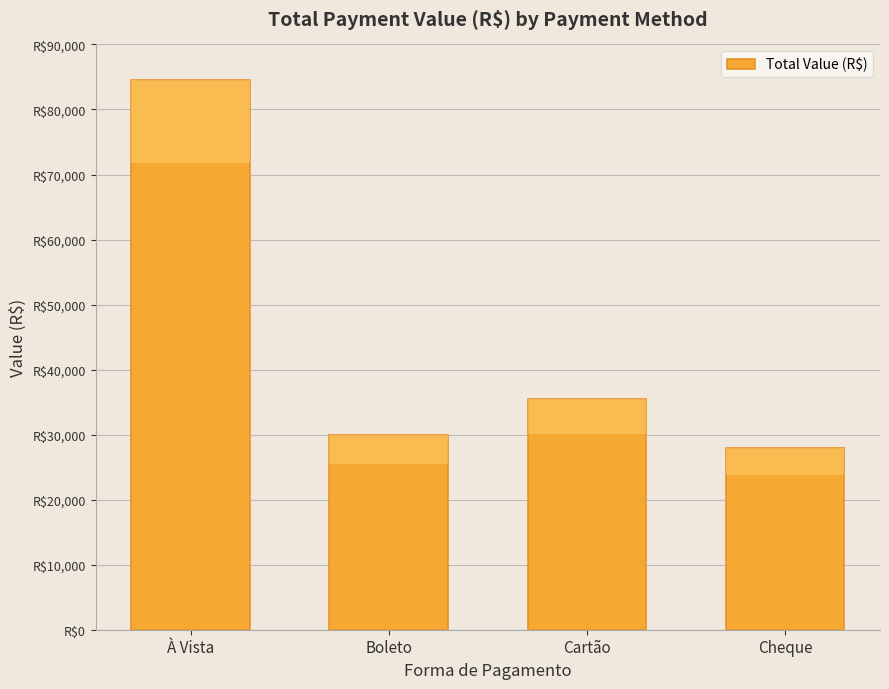

What is the label of the 3rd bar from the right?

Boleto